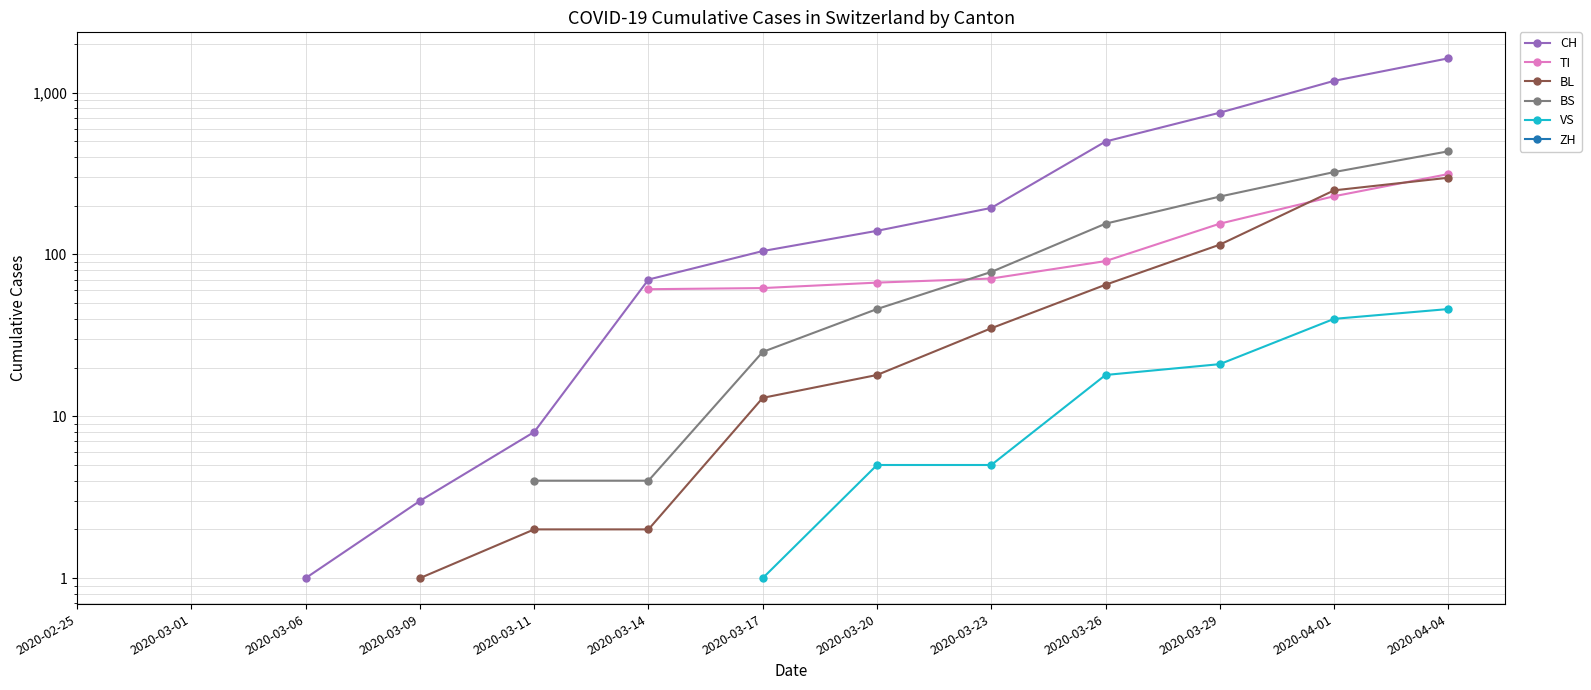

What are all the series names shown in the legend?

CH, TI, BL, BS, VS, ZH